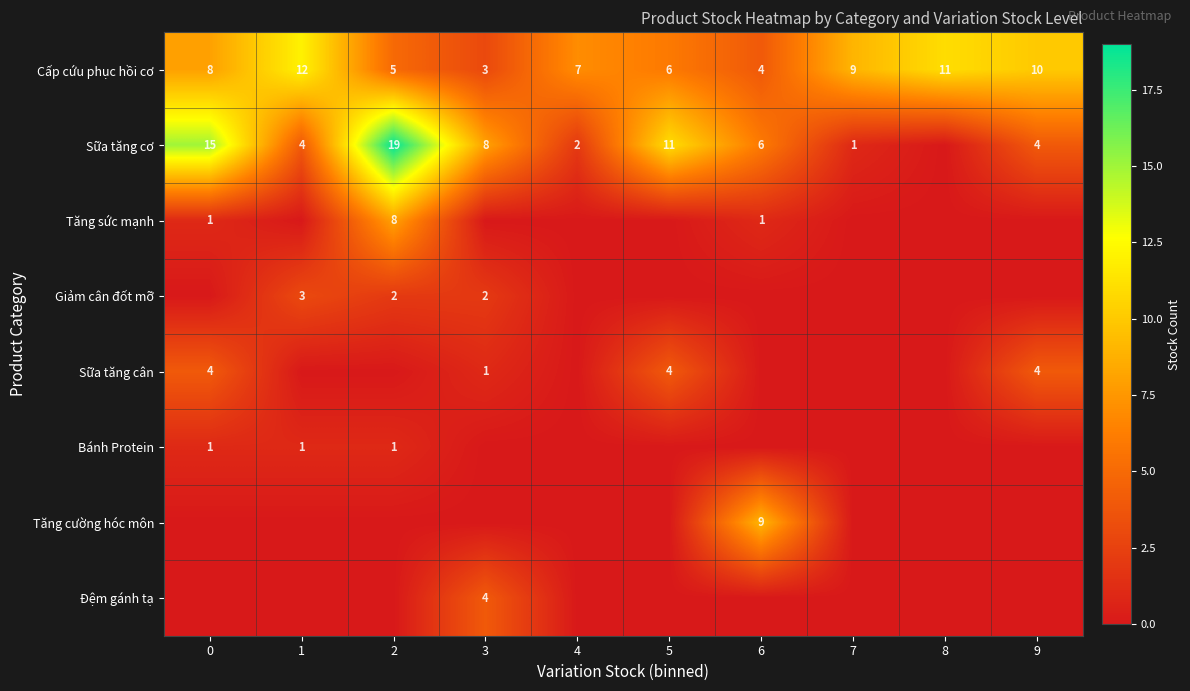

What is the sum of the Cấp cứu phục hồi cơ values at 8 and 0?

19